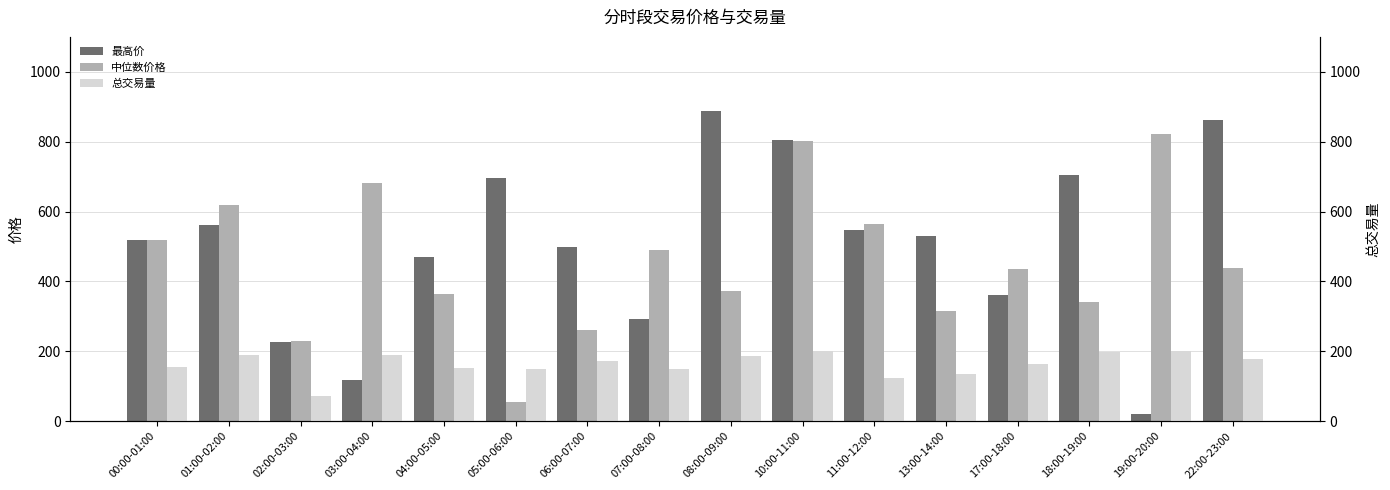

At which label does 总交易量 first exceed 172?

01:00-02:00